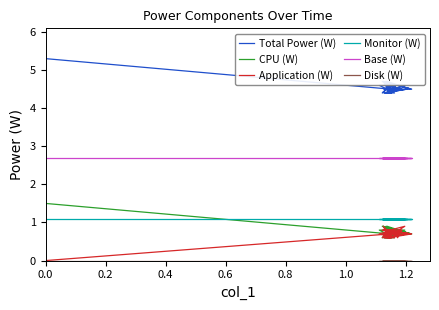

Reading right to left, transcribe all the data shown in this chart.

Total Power (W): 4.4	4.7	4.5	4.5	4.5	4.4	4.6	4.5	4.5	4.6	4.6	4.4	4.4	4.5	4.4	4.4	4.6	4.6	4.5	4.7	4.5	4.5	4.5	4.6	4.5	4.5	4.6	4.6	4.4	4.6	4.6	4.7	4.5	4.7	4.6	4.5	4.7	4.5	4.5	5.3
CPU (W): 0.6	0.9	0.7	0.7	0.7	0.6	0.8	0.7	0.7	0.8	0.8	0.6	0.6	0.7	0.6	0.6	0.8	0.8	0.7	0.9	0.7	0.7	0.7	0.8	0.7	0.7	0.8	0.8	0.6	0.8	0.8	0.9	0.7	0.9	0.8	0.7	0.9	0.7	0.7	1.5
Application (W): 0.6	0.8	0.7	0.7	0.7	0.6	0.7	0.7	0.7	0.8	0.7	0.6	0.6	0.7	0.6	0.6	0.8	0.7	0.7	0.8	0.7	0.6	0.7	0.8	0.6	0.8	0.8	0.8	0.6	0.9	0.8	0.8	0.7	0.8	0.7	0.7	0.9	0.7	0.7	0.0
Monitor (W): 1.1	1.1	1.1	1.1	1.1	1.1	1.1	1.1	1.1	1.1	1.1	1.1	1.1	1.1	1.1	1.1	1.1	1.1	1.1	1.1	1.1	1.1	1.1	1.1	1.1	1.1	1.1	1.1	1.1	1.1	1.1	1.1	1.1	1.1	1.1	1.1	1.1	1.1	1.1	1.1
Base (W): 2.7	2.7	2.7	2.7	2.7	2.7	2.7	2.7	2.7	2.7	2.7	2.7	2.7	2.7	2.7	2.7	2.7	2.7	2.7	2.7	2.7	2.7	2.7	2.7	2.7	2.7	2.7	2.7	2.7	2.7	2.7	2.7	2.7	2.7	2.7	2.7	2.7	2.7	2.7	2.7
Disk (W): 0.0	0.0	0.0	0.0	0.0	0.0	0.0	0.0	0.0	0.0	0.0	0.0	0.0	0.0	0.0	0.0	0.0	0.0	0.0	0.0	0.0	0.0	0.0	0.0	0.0	0.0	0.0	0.0	0.0	0.0	0.0	0.0	0.0	0.0	0.0	0.0	0.0	0.0	0.0	0.0